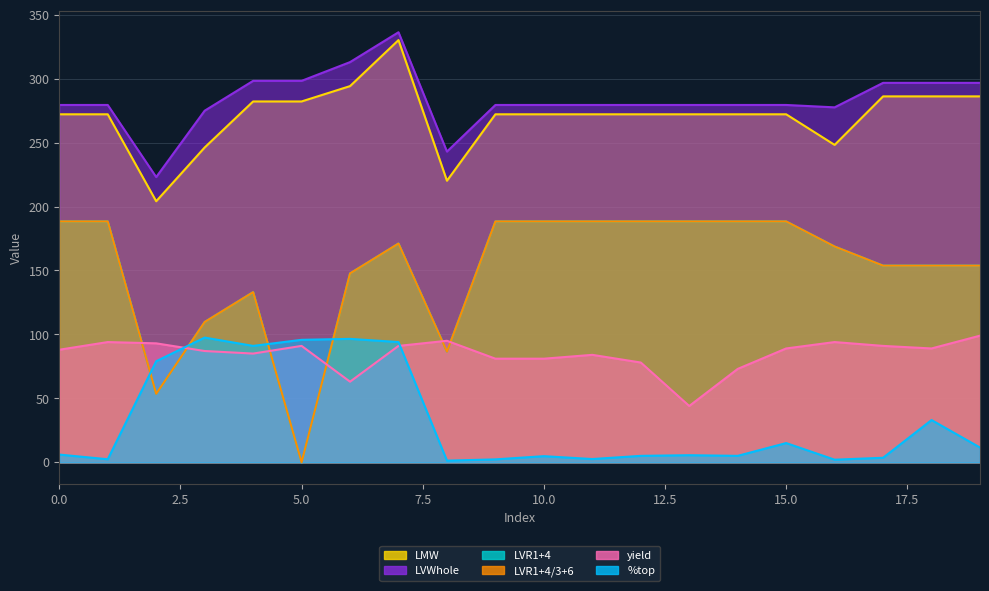

What is the approximate value of LVWhole at 10?

279.5